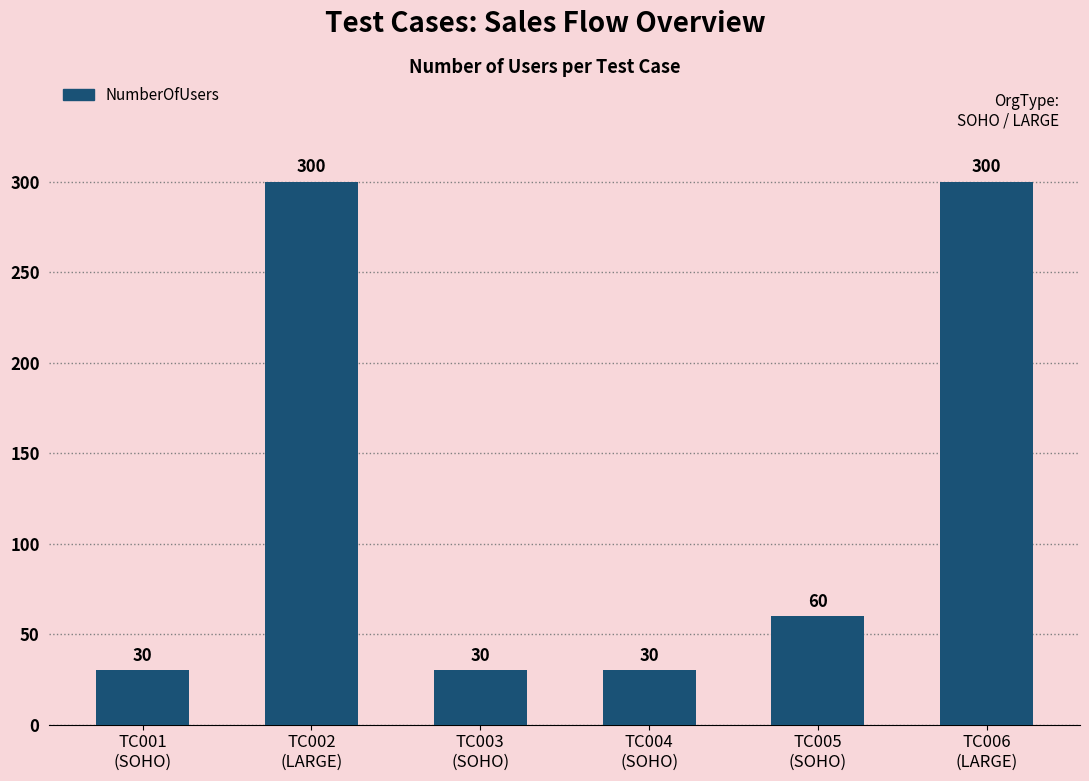

Where does the data first go above 60?

TC002
(LARGE)